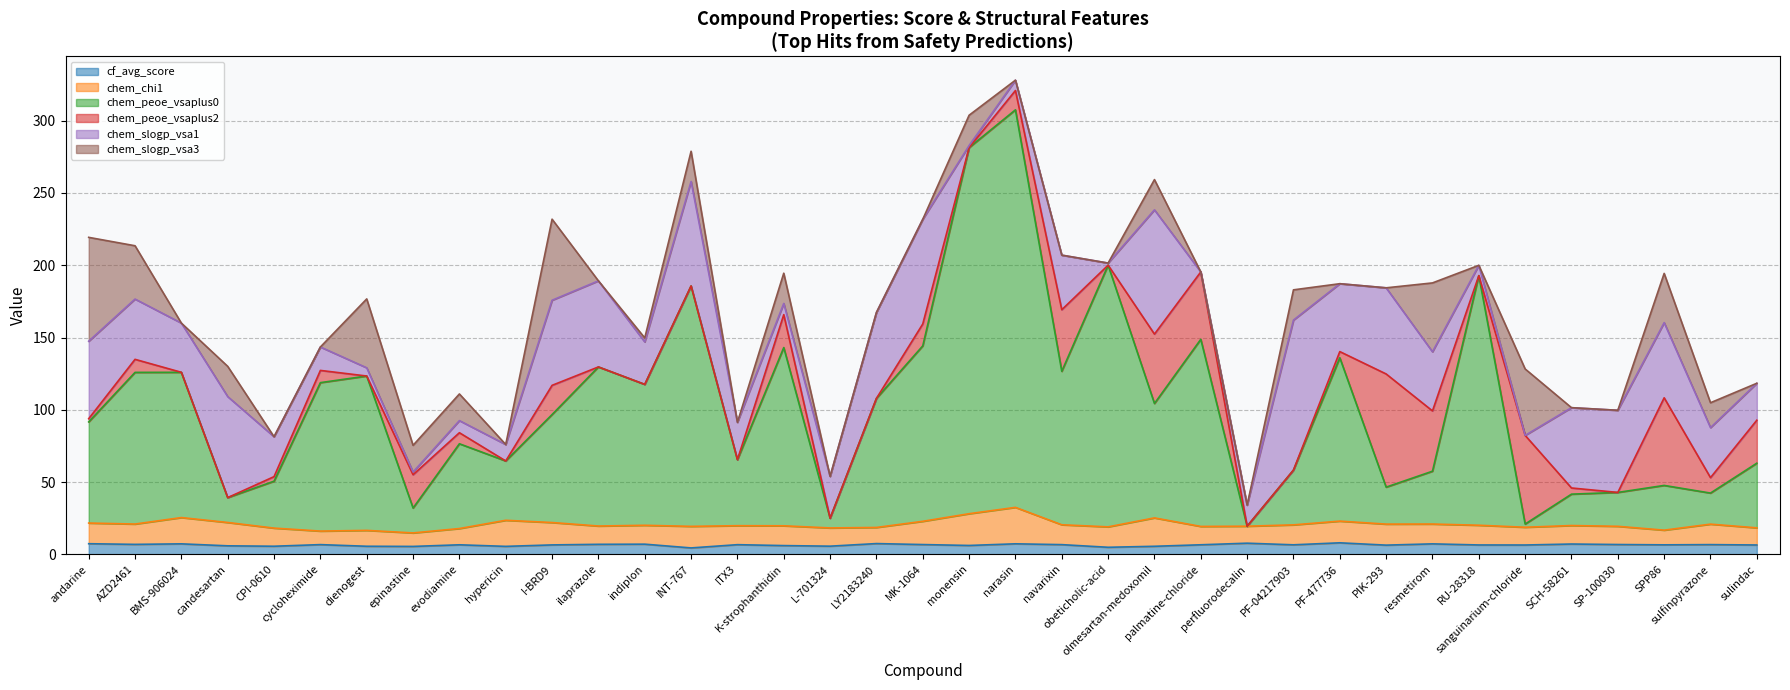

What are all the series names shown in the legend?

cf_avg_score, chem_chi1, chem_peoe_vsaplus0, chem_peoe_vsaplus2, chem_slogp_vsa1, chem_slogp_vsa3